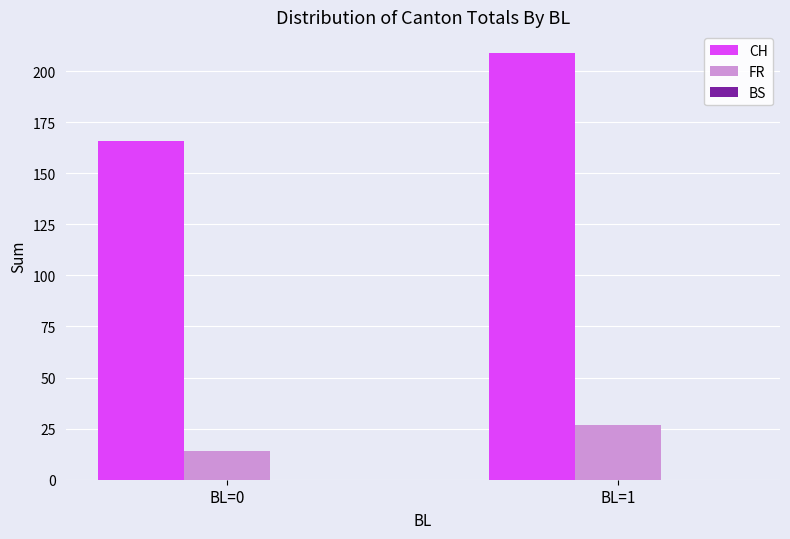

How many data points in FR are less than 27?

1